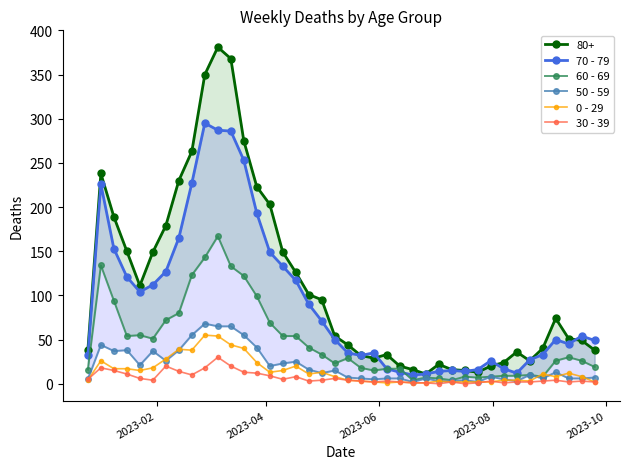

True or false: 0 - 29 has more than 2 interior local peaks.

True